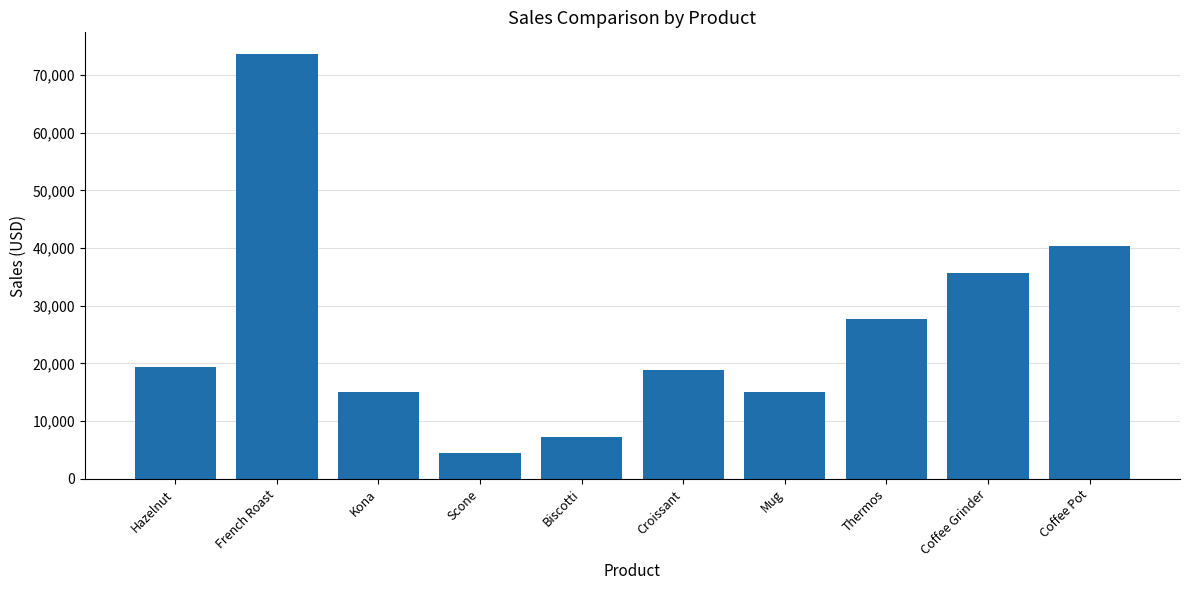

How many series are shown in this chart?

1